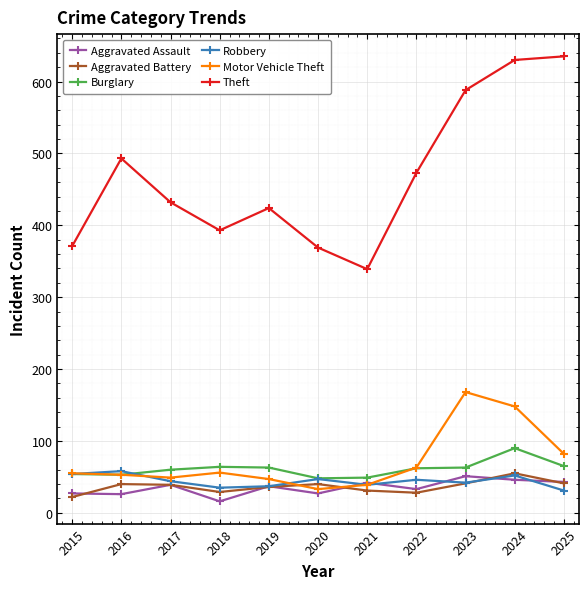

True or false: Burglary and Aggravated Battery cross at least once.

False